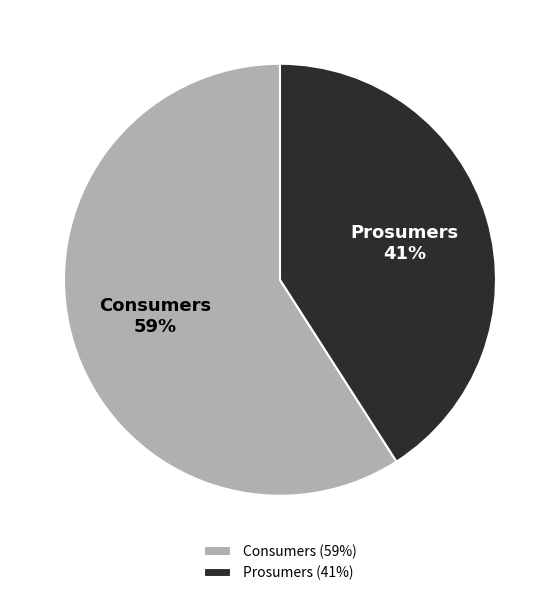

Is the sum of Consumers and Prosumers greater than half?

Yes